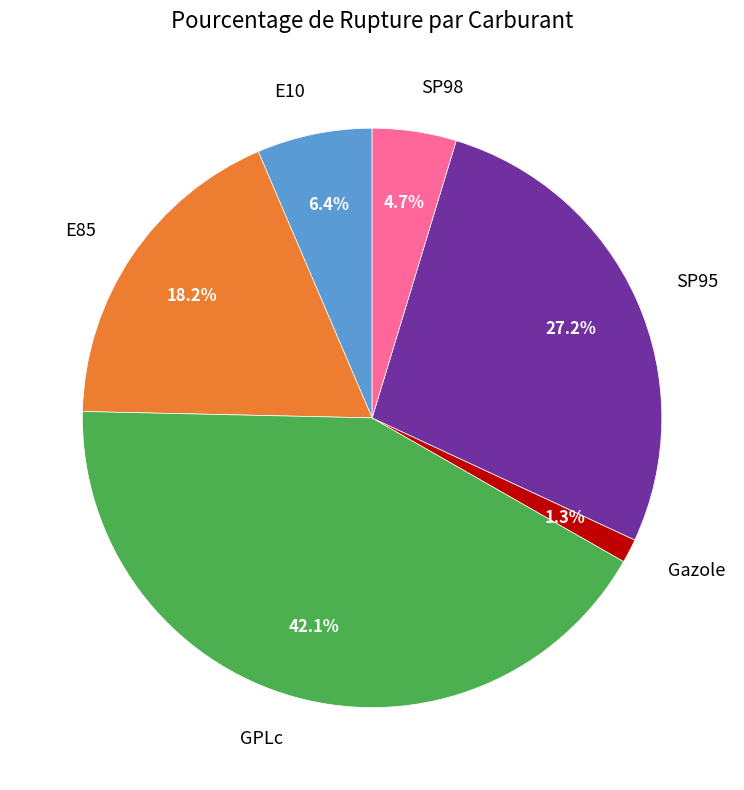

Count the number of slices in the pie.

6